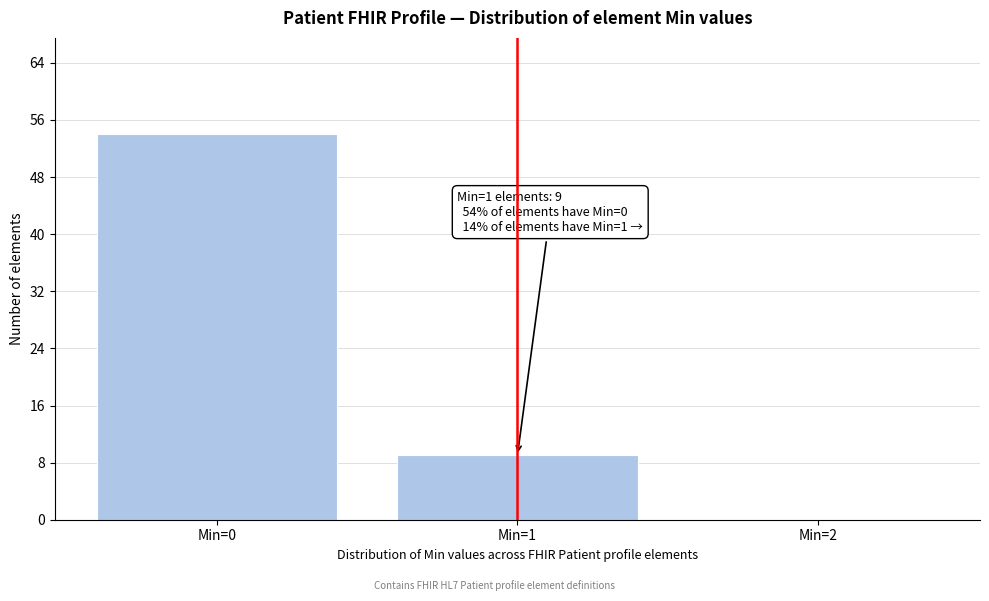

Reading left to right, list all the values displayed in this chart.

Min=0=54	Min=1=9	Min=2=0